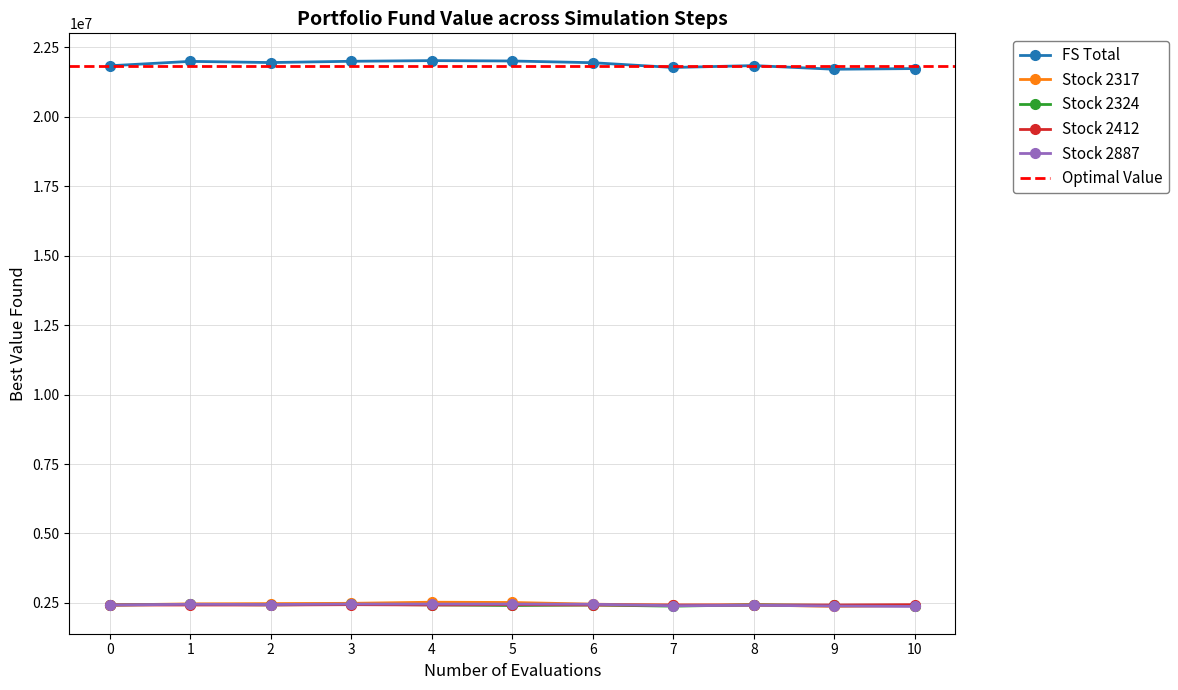

What is the sum of all Stock 2412 values?

26721116.0